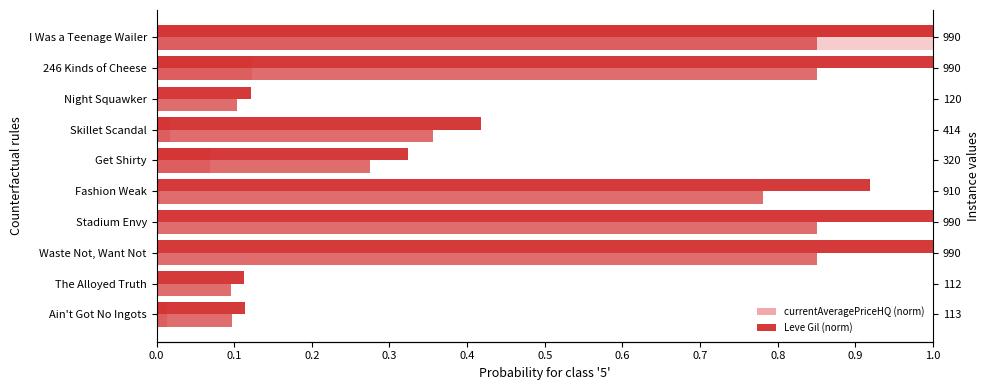

What is the average value of the Leve Gil (norm) series?

0.6